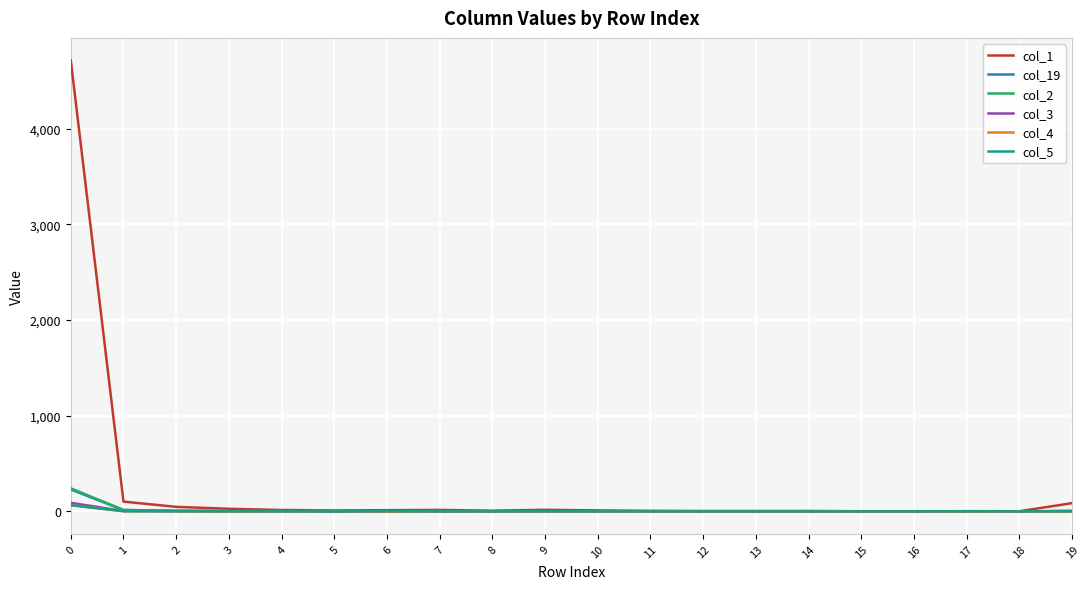

Which series has the largest total across all categories?

col_1